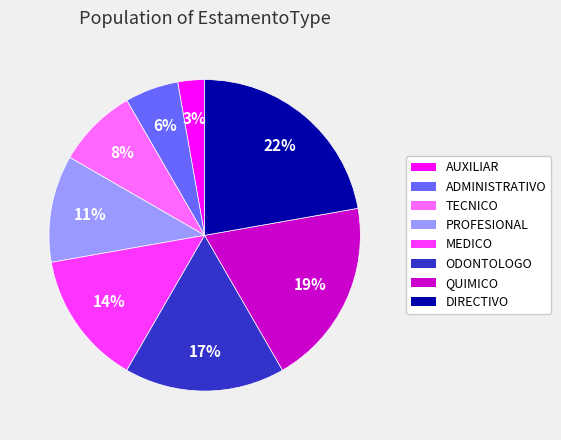

To the nearest percent, what percentage of the pie is QUIMICO?

19%